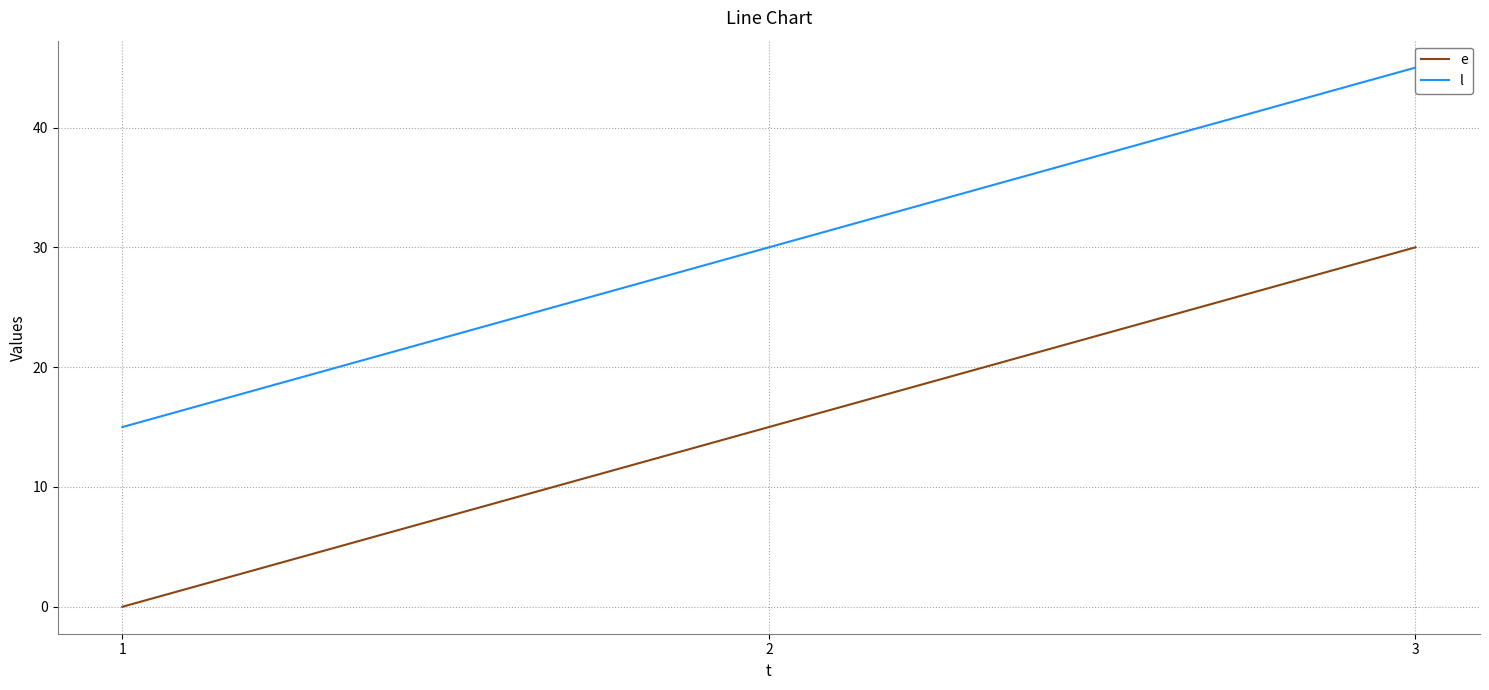

How many data points in l are above 30?

1